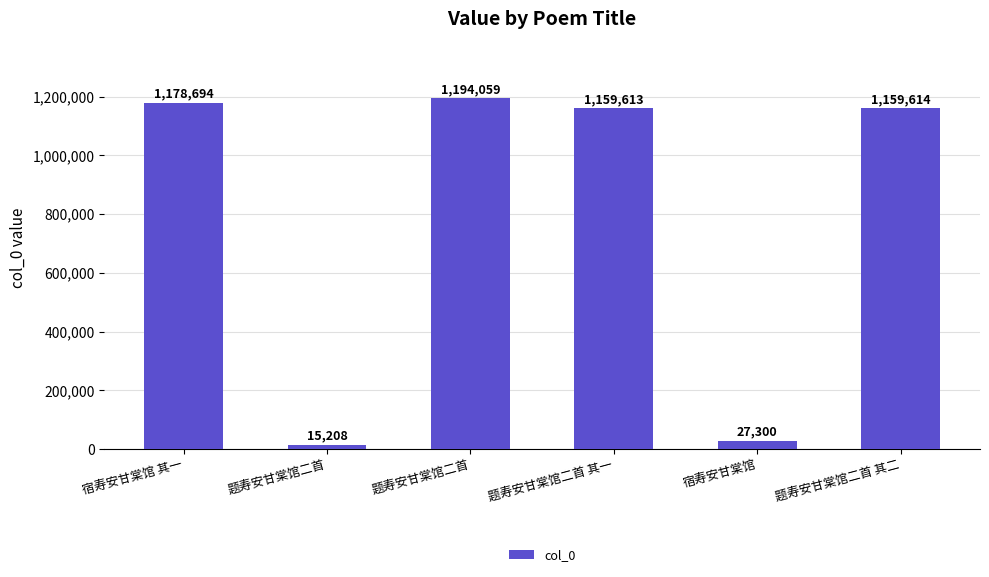

Between 题寿安甘棠馆二首 其二 and 宿寿安甘棠馆, which is larger?

题寿安甘棠馆二首 其二